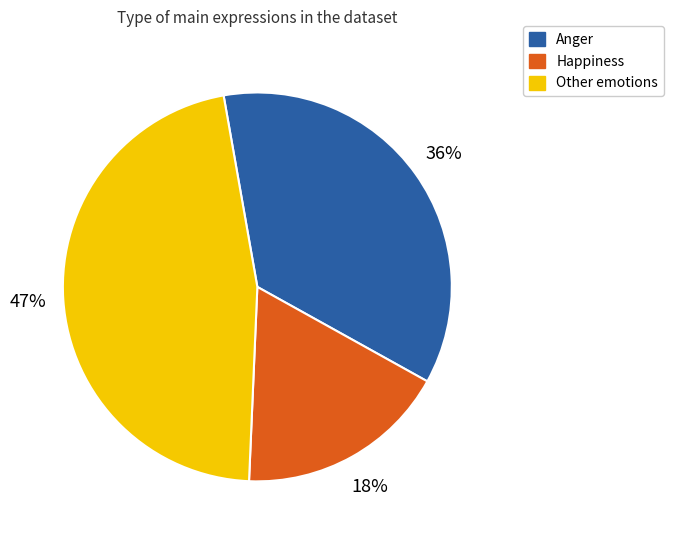

What is the largest slice in the pie chart?

Other emotions